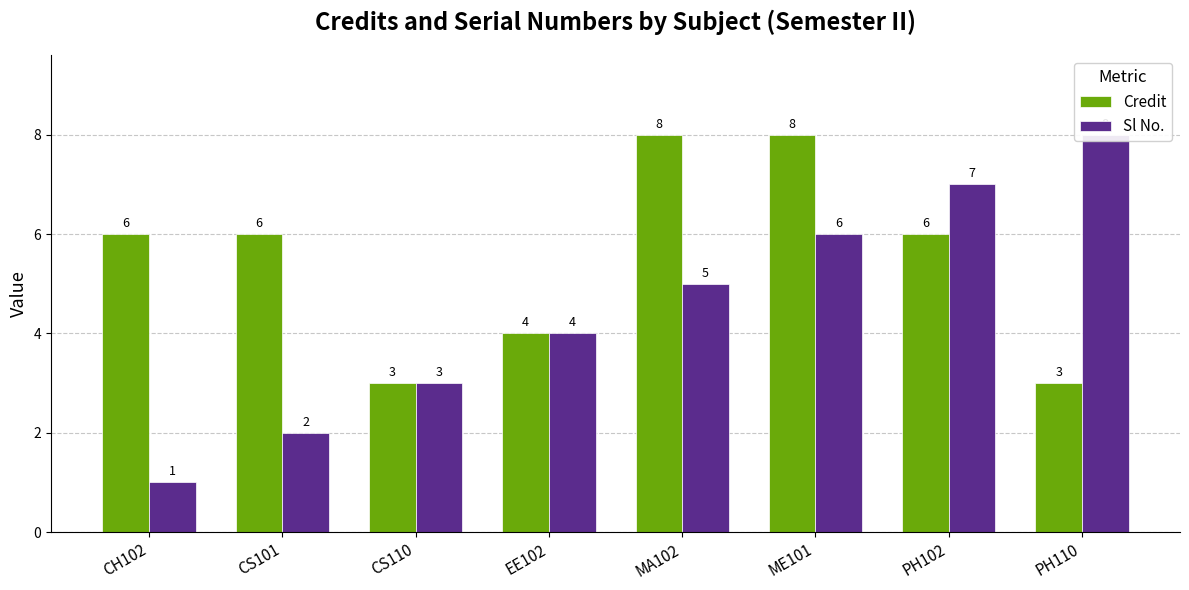

At which category is the sum across all series the highest?

ME101